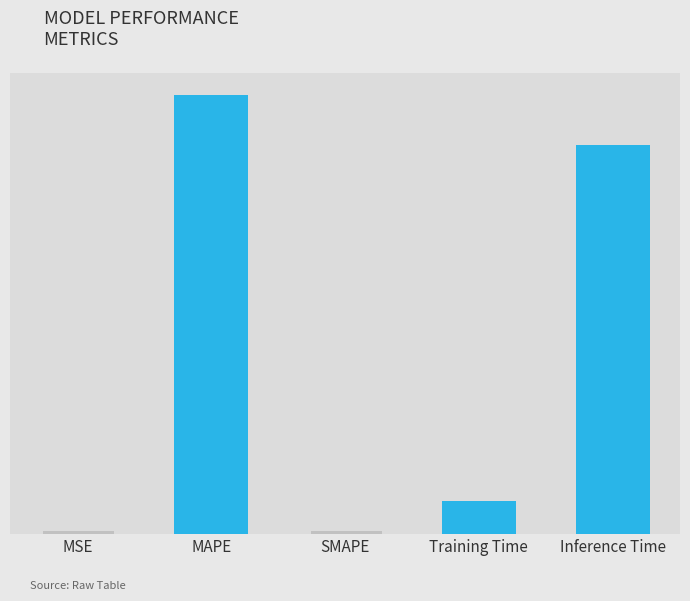

What is the greatest value displayed?

1.5